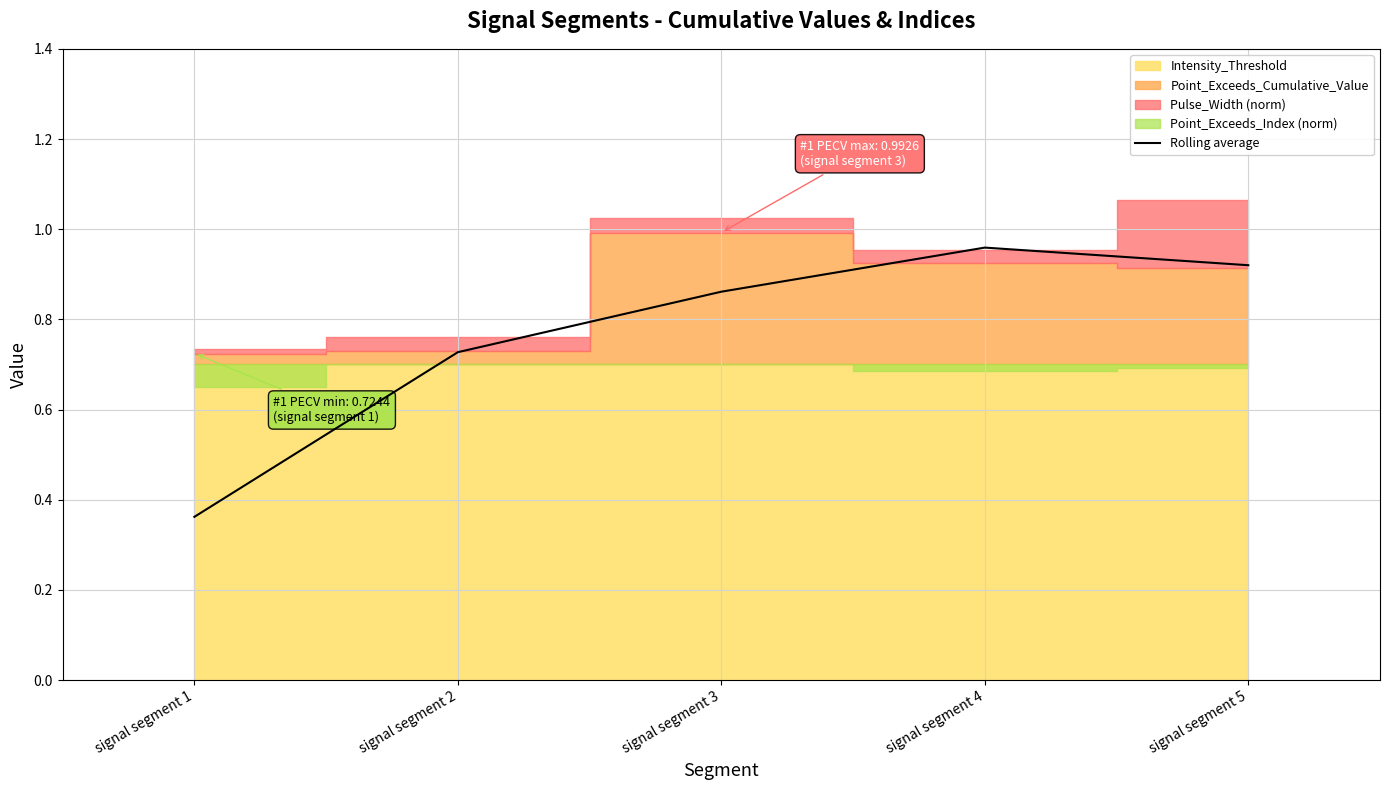

What is the difference between the maximum and minimum values?

0.6